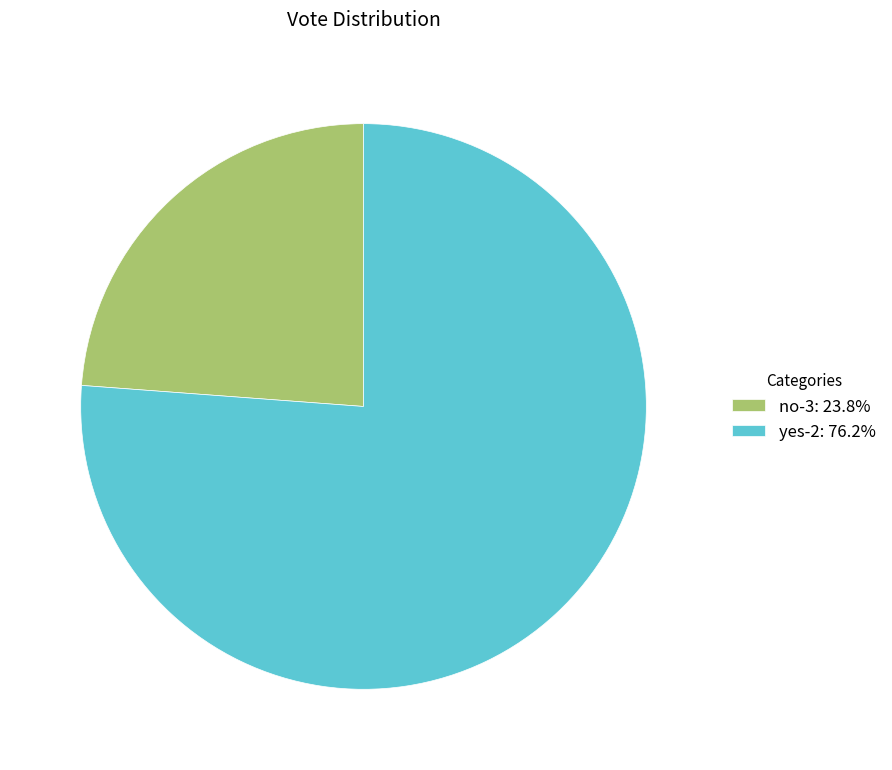

Does any single category account for the majority?

Yes